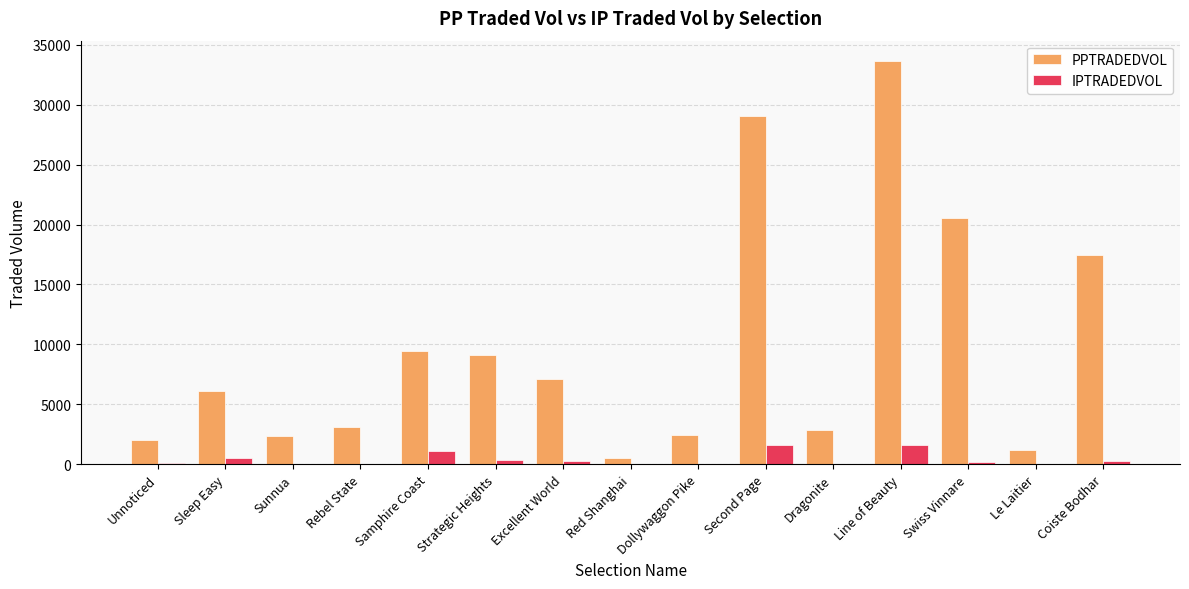

What is the spread (max minus min) of values at Sleep Easy?

5623.3